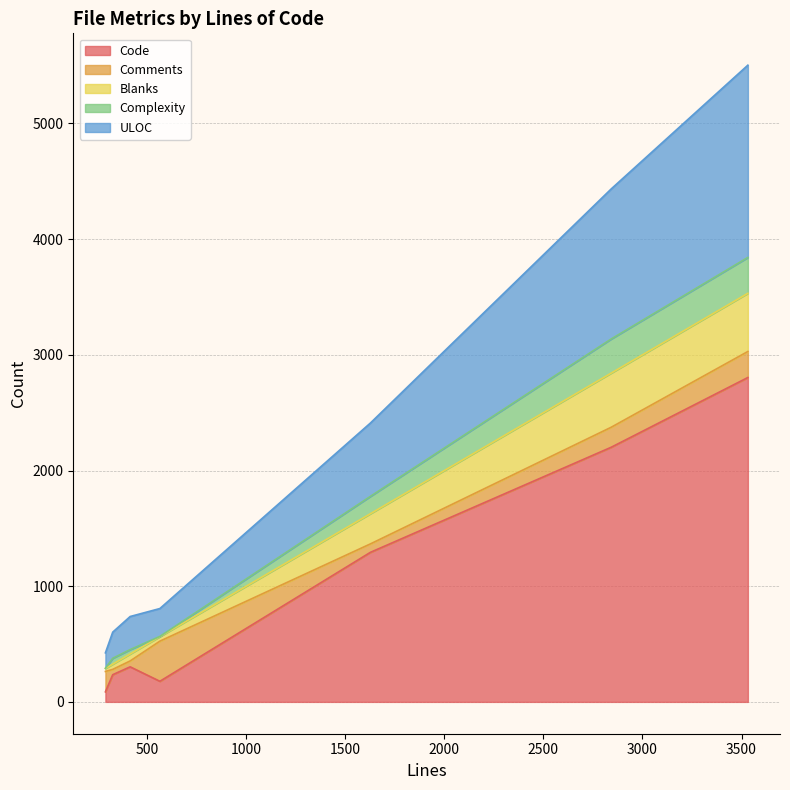

Reading left to right, list all the values displayed in this chart.

Code: 564=178	3532=2804	1627=1293	2842=2201	414=303	326=235	289=87
Comments: 564=347	3532=225	1627=73	2842=173	414=51	326=46	289=176
Blanks: 564=39	3532=503	1627=261	2842=468	414=60	326=45	289=26
Complexity: 564=2	3532=310	1627=150	2842=295	414=38	326=51	289=2
ULOC: 564=241	3532=1662	1627=634	2842=1297	414=286	326=226	289=133